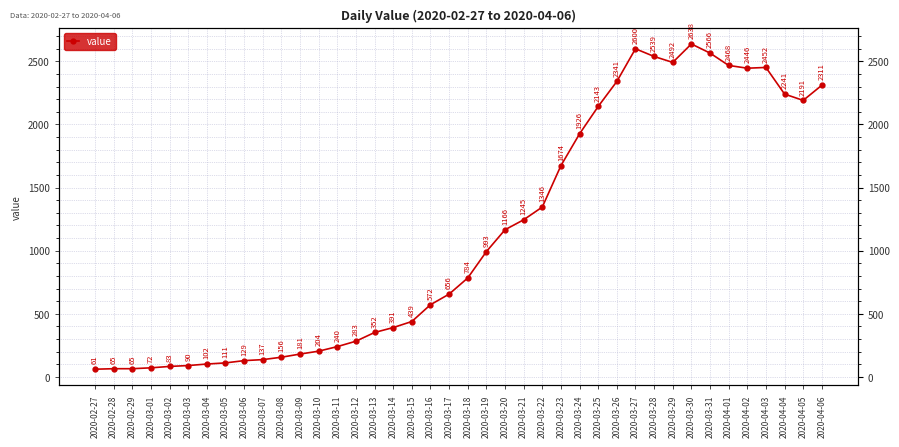

Count the number of values greater than 784.

19